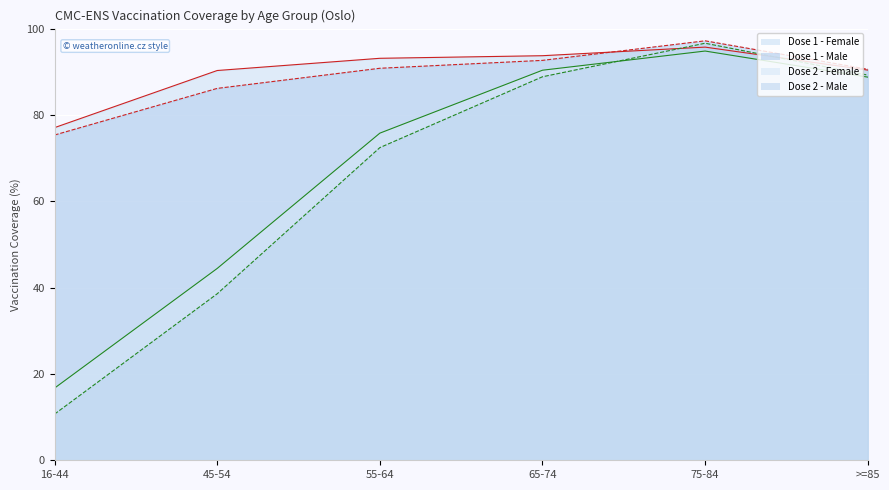

How many lines are shown in the chart?

4